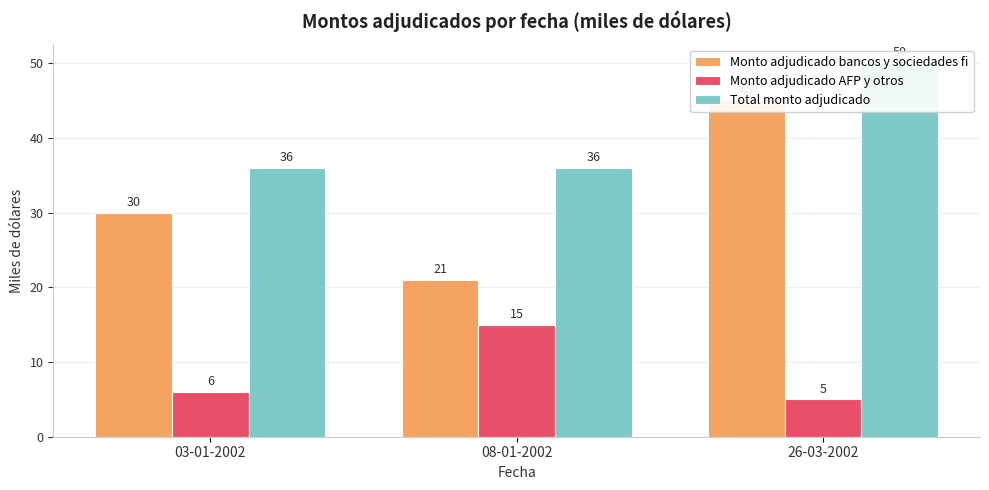

Reading left to right, what are all the values shown in this chart?

Monto adjudicado bancos y sociedades fi: 03-01-2002=30	08-01-2002=21	26-03-2002=45
Monto adjudicado AFP y otros: 03-01-2002=6	08-01-2002=15	26-03-2002=5
Total monto adjudicado: 03-01-2002=36	08-01-2002=36	26-03-2002=50